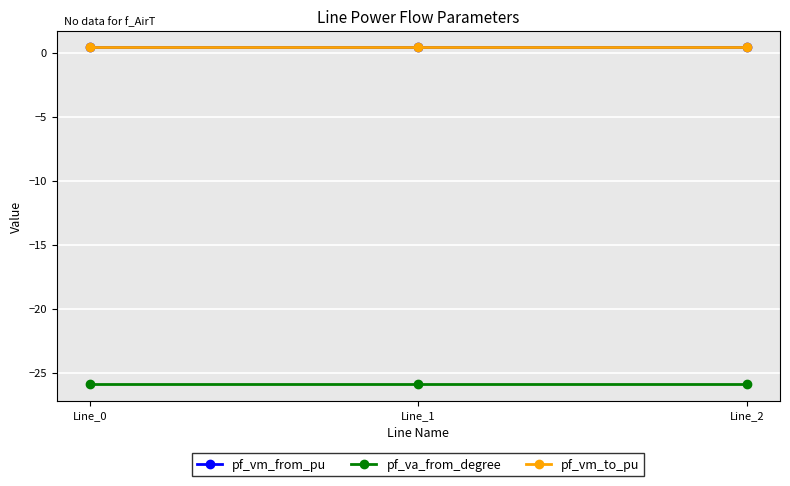

Reading right to left, list all the values displayed in this chart.

pf_vm_from_pu: 0.4	0.4	0.4
pf_va_from_degree: -25.9	-25.9	-25.9
pf_vm_to_pu: 0.4	0.4	0.4